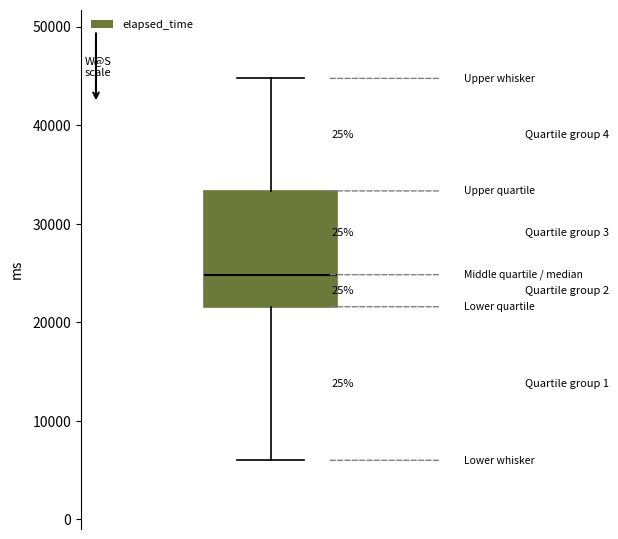

Read this box plot against the y-axis: the position of the median line, the range covered by the box, and the ends of both whiskers. The values are not printed on the chart, so give them approximately, as read against the axis.

median 25000, box 22000 to 33000, whiskers 6000 to 45000